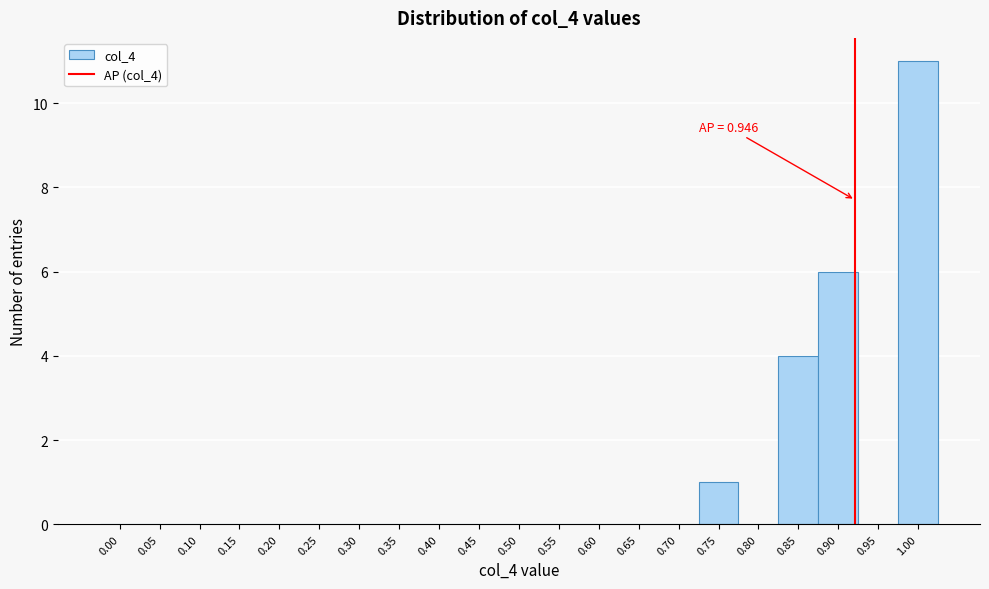

Reading left to right, extract all data points from this chart.

0.00=0	0.05=0	0.10=0	0.15=0	0.20=0	0.25=0	0.30=0	0.35=0	0.40=0	0.45=0	0.50=0	0.55=0	0.60=0	0.65=0	0.70=0	0.75=1	0.80=0	0.85=4	0.90=6	0.95=0	1.00=11